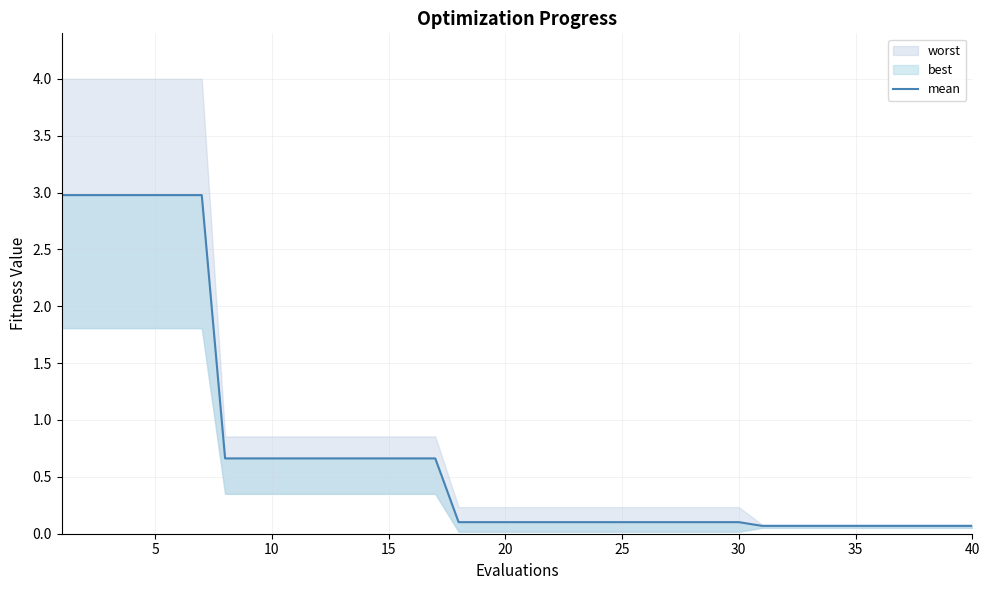

What is the maximum value shown in the chart?

3.0